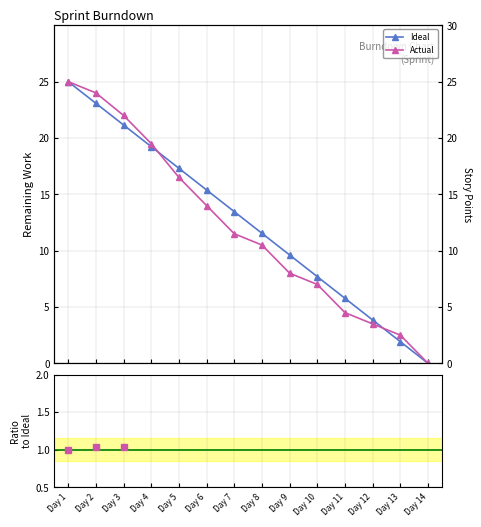

Between Day 9 and Day 7, which is larger?

Day 7